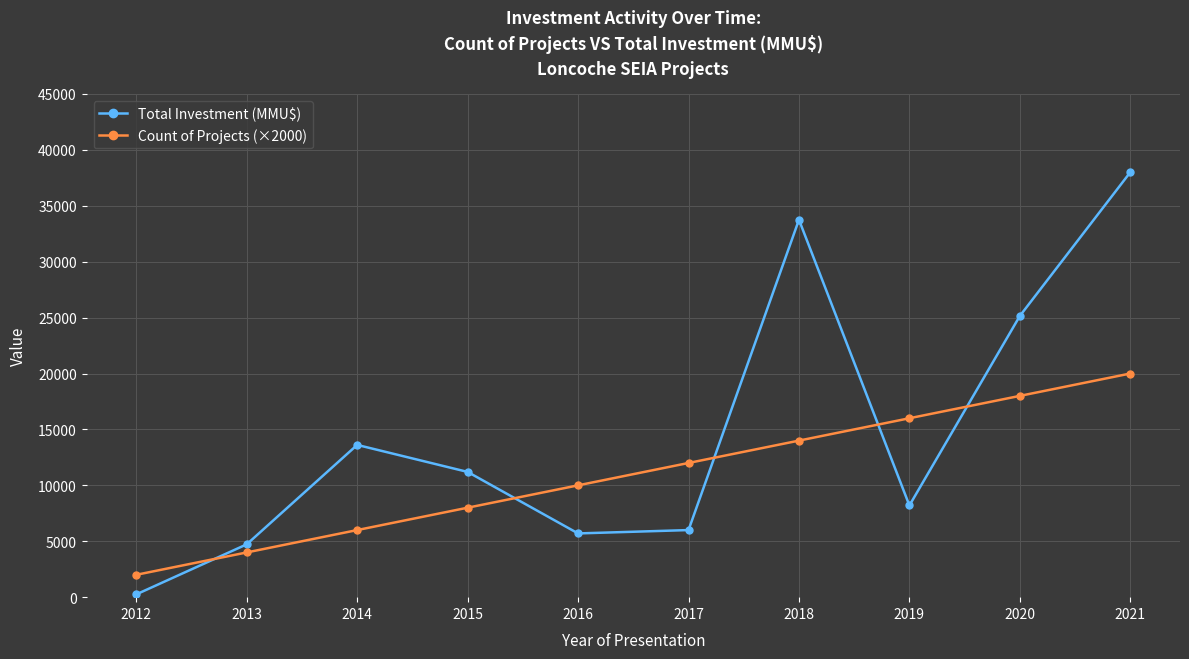

Is it true that Total Investment (MMU$) equals 33750 at 2018?

True